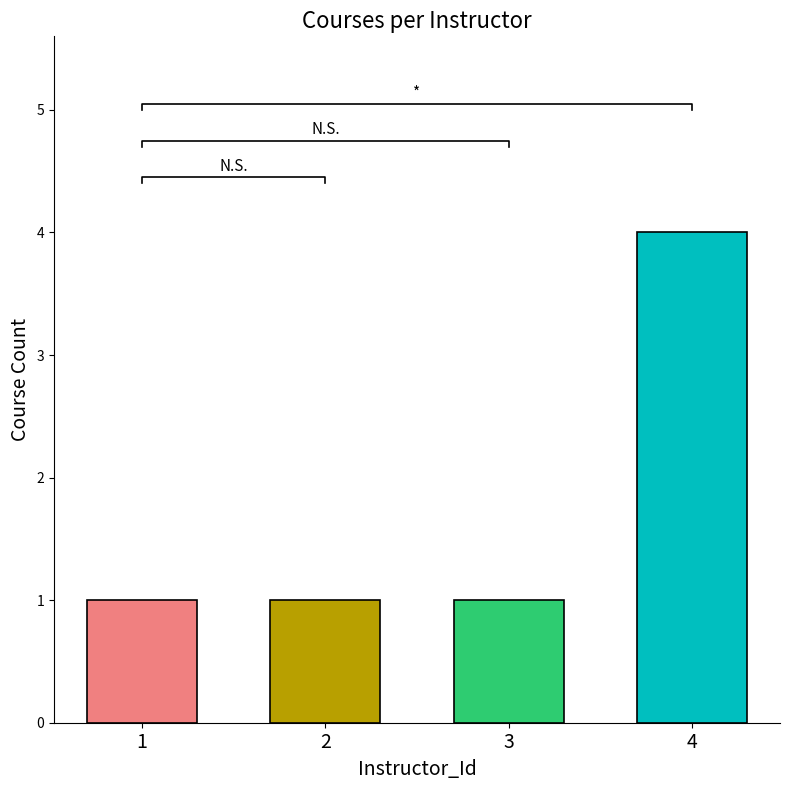

How many bars are there in total?

4